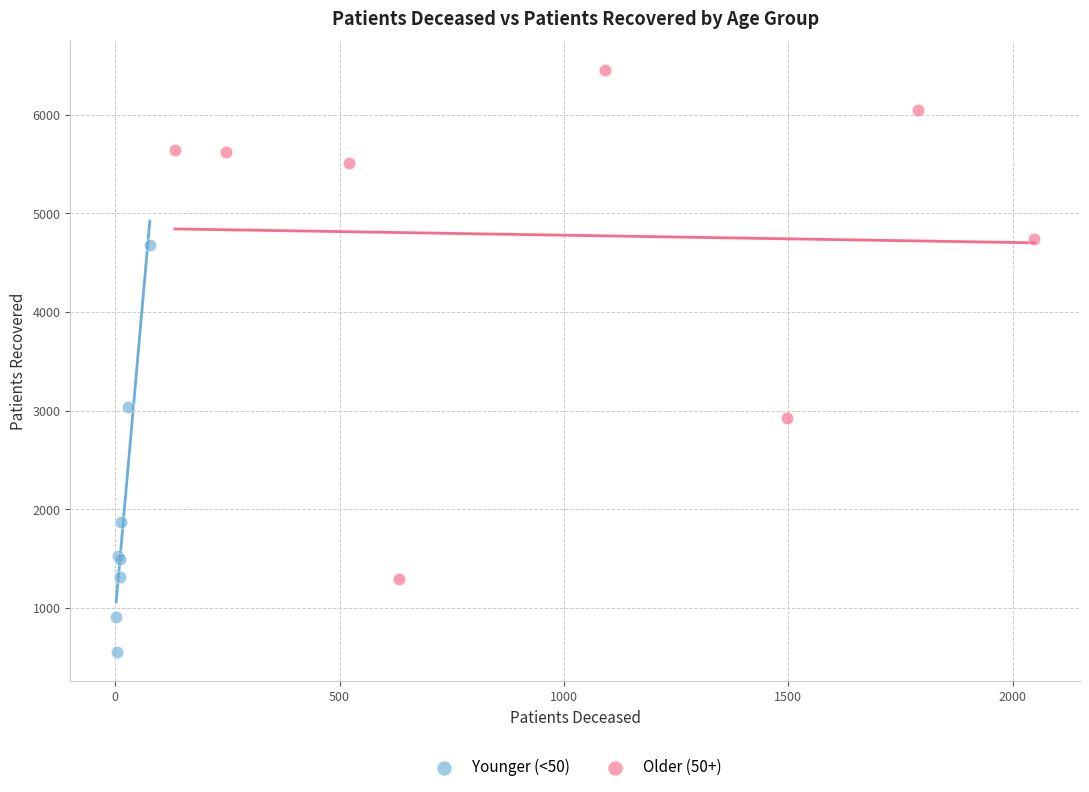

Which series has the largest Y range (max minus min)?

Older (50+)